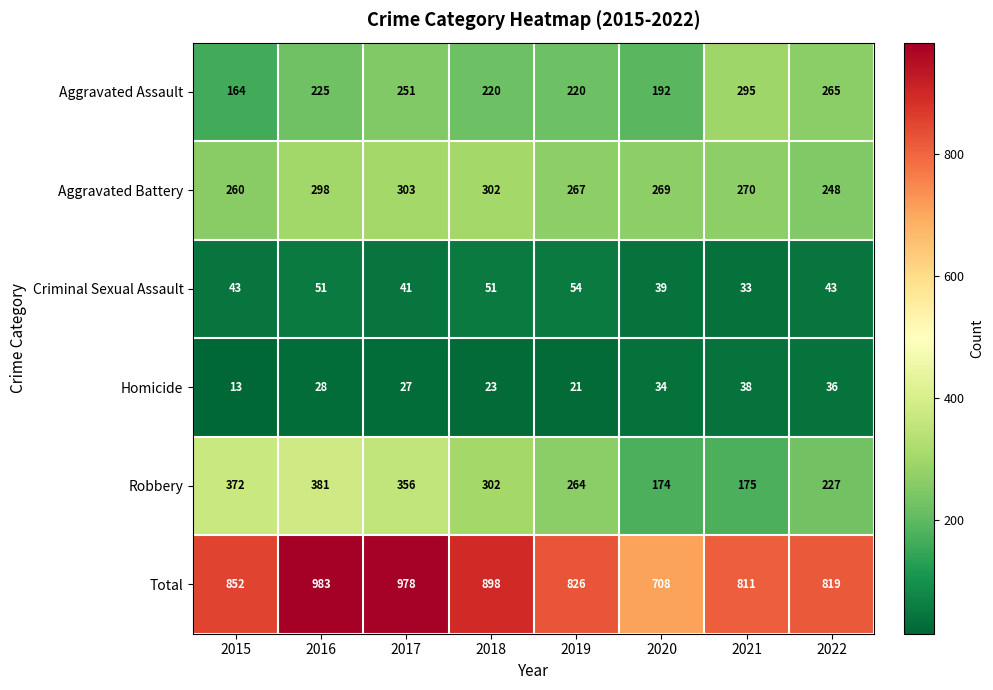

How many data points in Criminal Sexual Assault are less than 43?

3